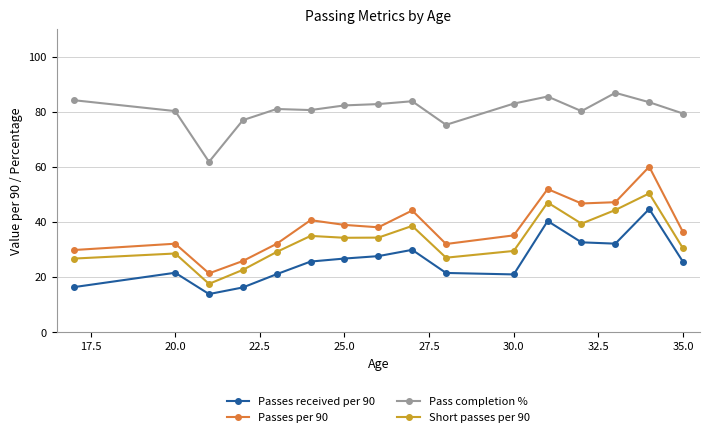

What is the difference between the second highest and minimum values in the Pass completion % series?

23.7